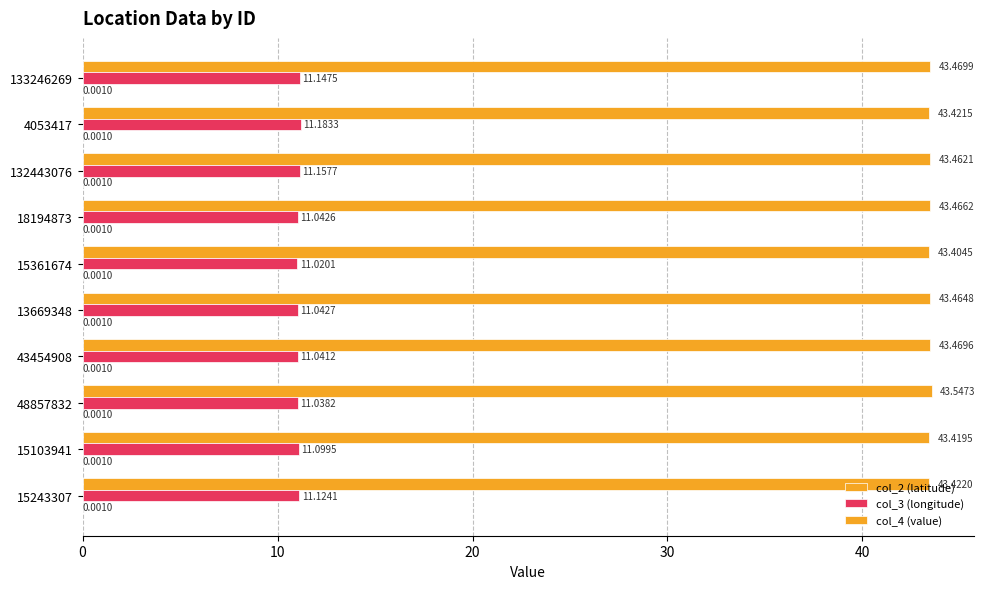

How many data points does each series have?

10